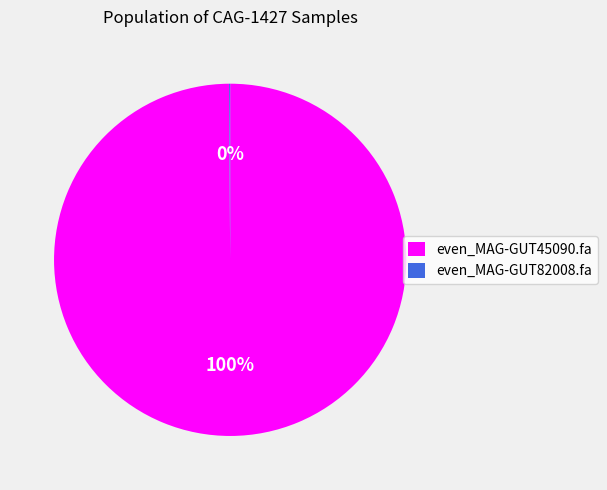

Which slice is the largest?

even_MAG-GUT45090.fa